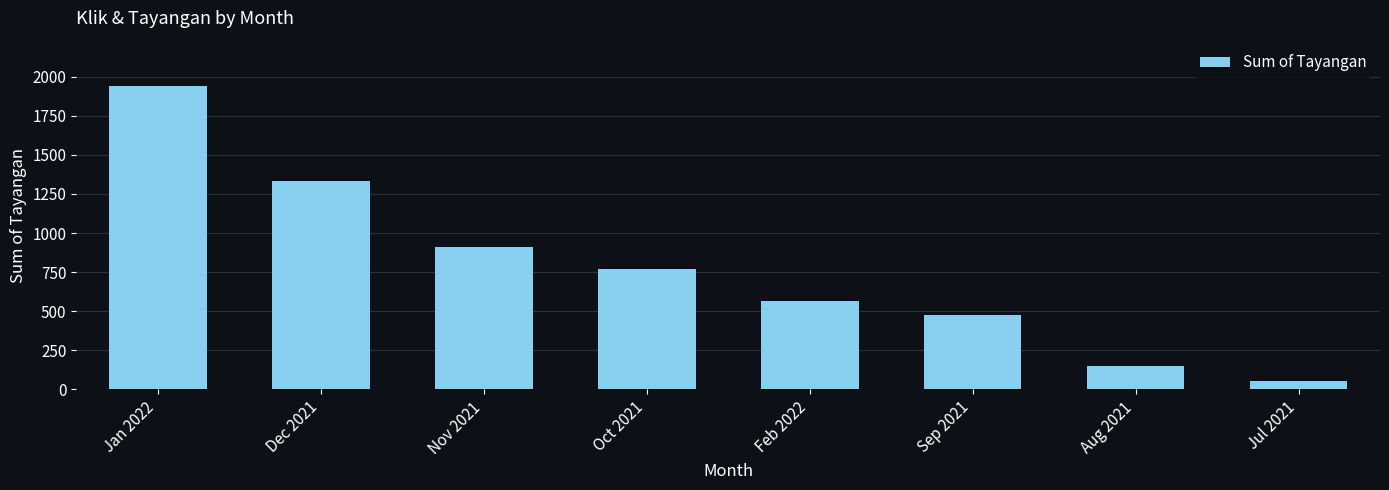

Rank the categories by value from highest to lowest.

Jan 2022, Dec 2021, Nov 2021, Oct 2021, Feb 2022, Sep 2021, Aug 2021, Jul 2021